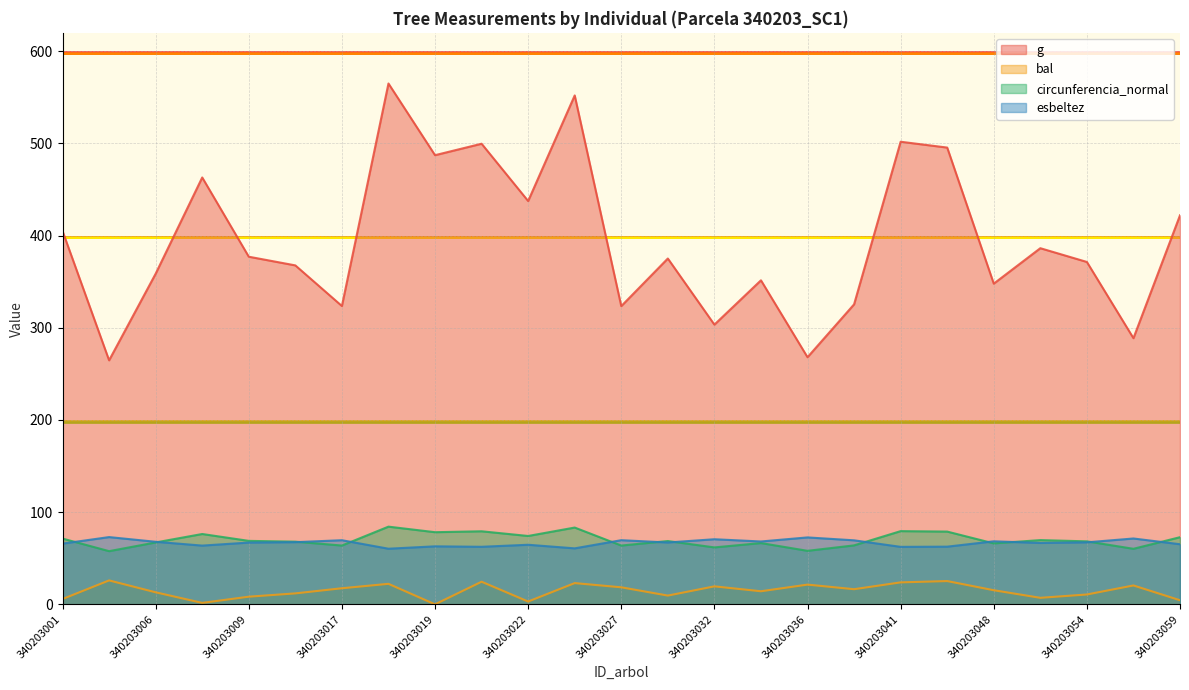

True or false: esbeltez has a value of 62.4 at 340203041.

True